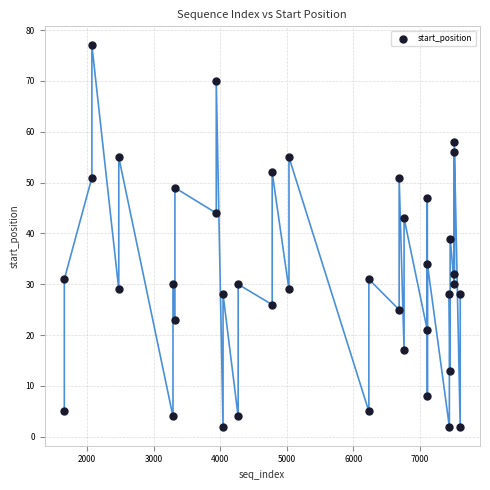

What is the range of X values (max minus min)?

5946